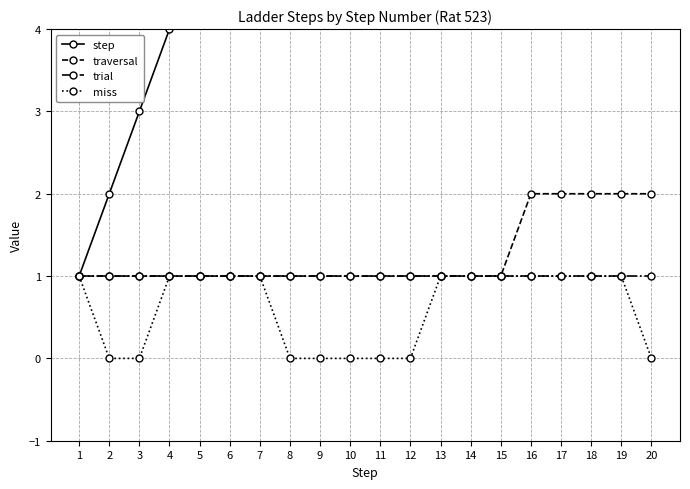

The traversal series shows 0 at 15. True or false?

False